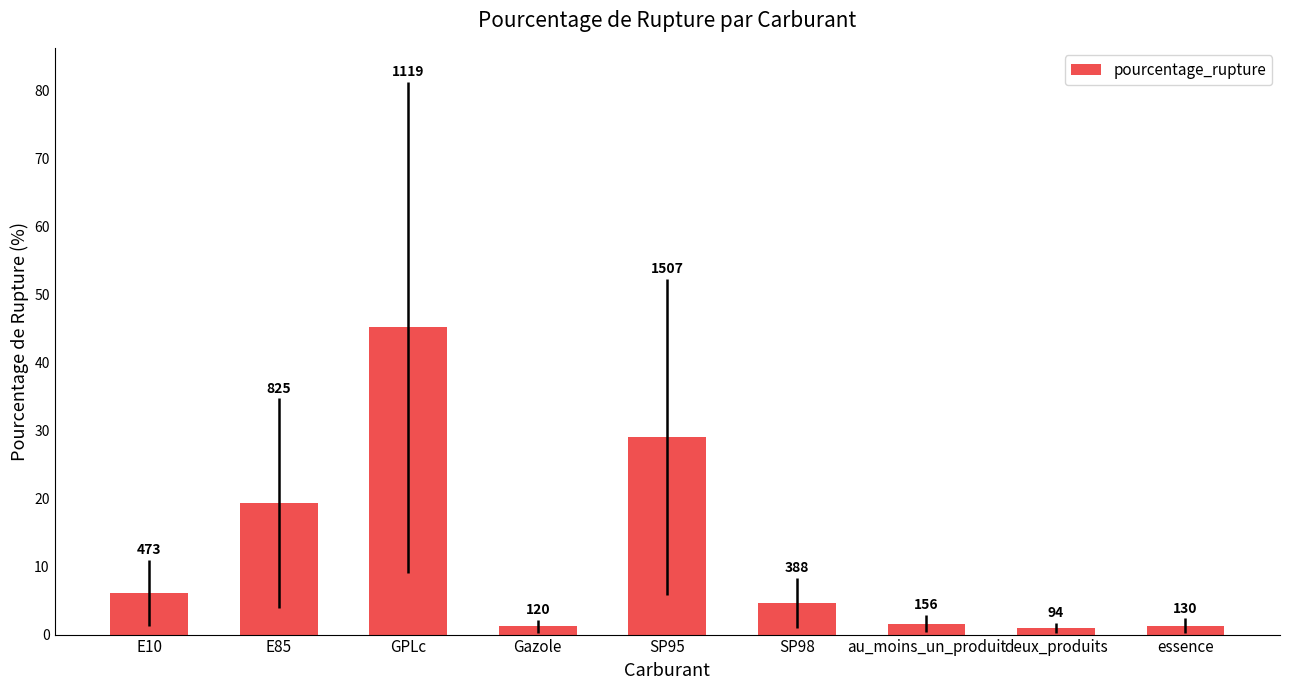

Approximately how many times larger is the value at Gazole compared to au_moins_un_produit?

0.8